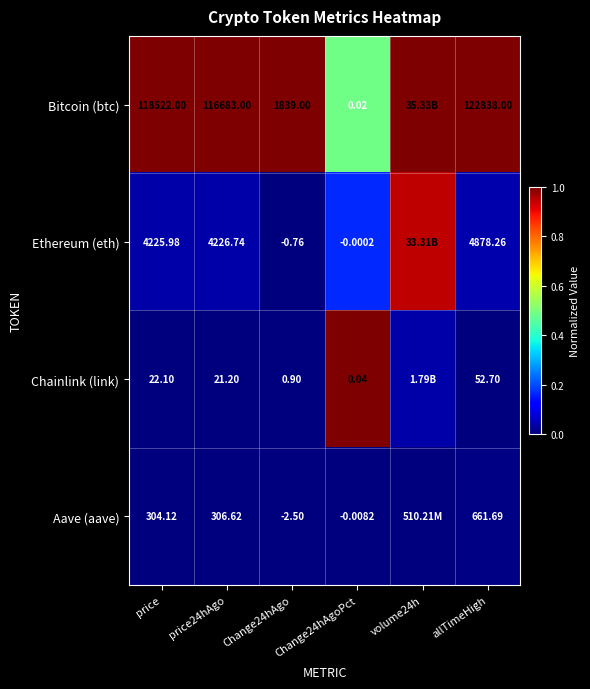

Is it true that Chainlink (link) equals 0.0 at Change24hAgo?

False